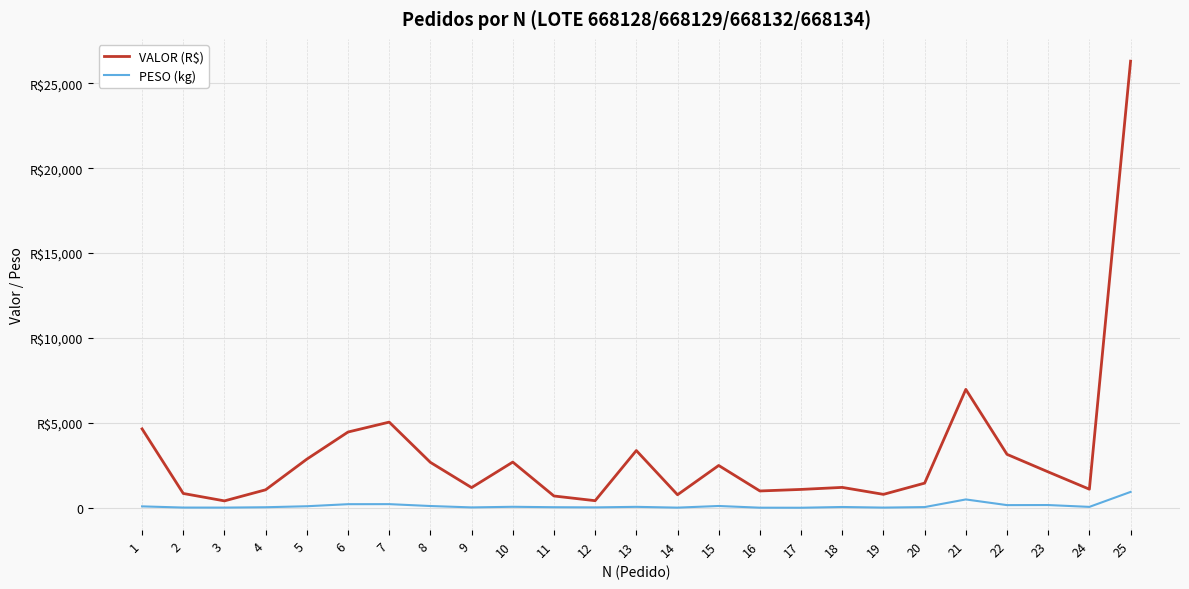

Is this an area chart (filled region under the line)?

No